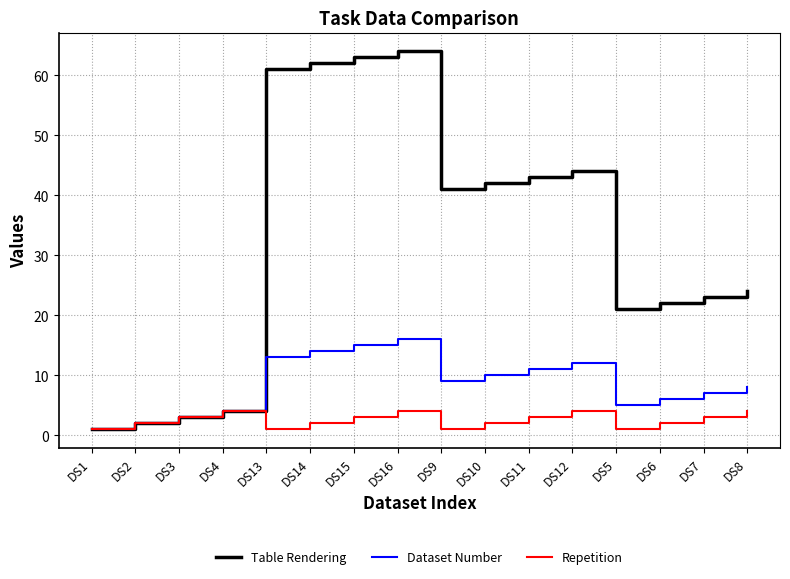

At which category is the sum across all series the highest?

DS16